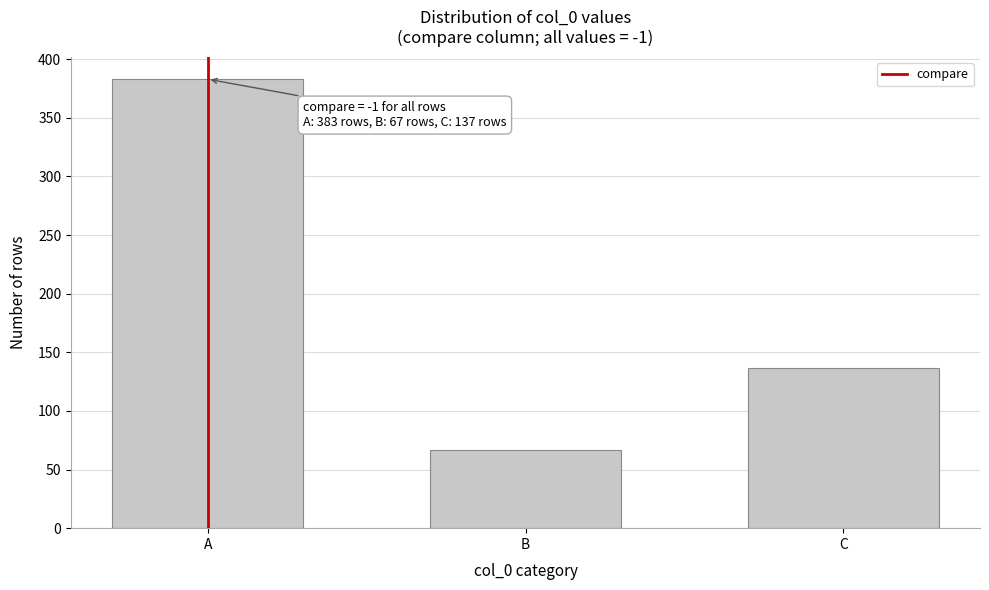

Reading left to right, list all the values displayed in this chart.

383	67	137